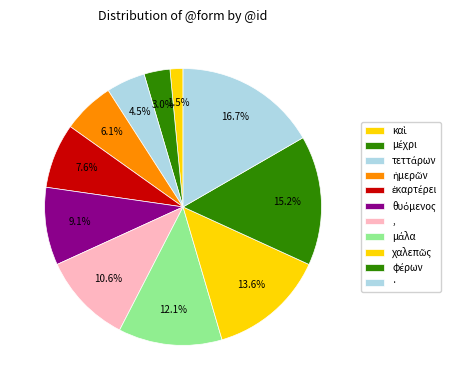

How many segments does this pie chart have?

11